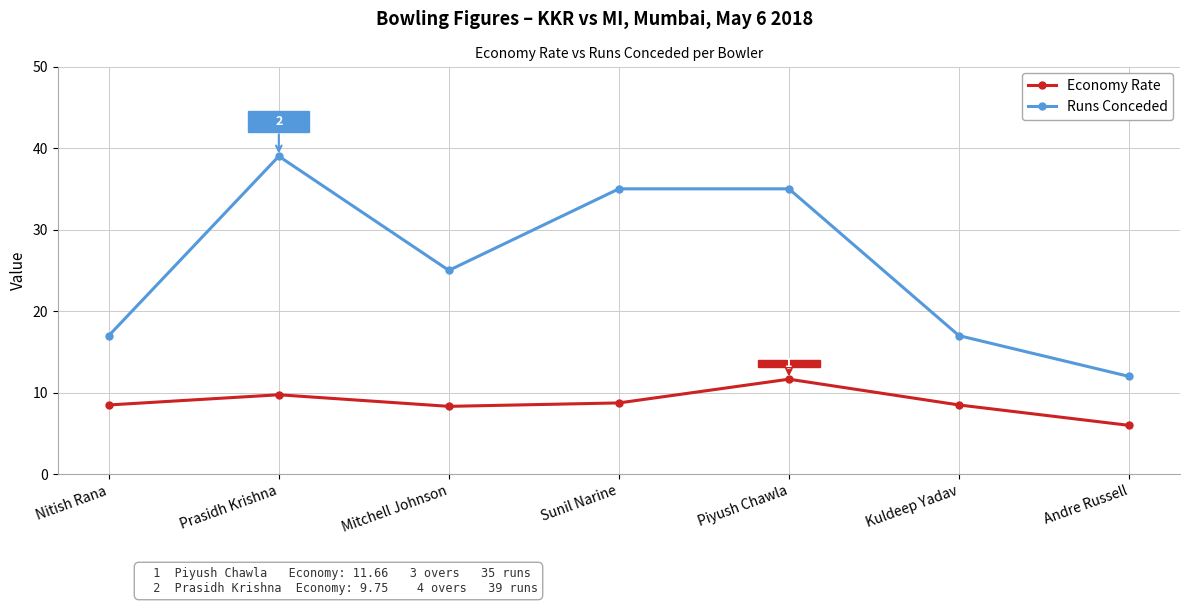

Rank the series at Kuldeep Yadav from highest to lowest value.

Runs Conceded, Economy Rate